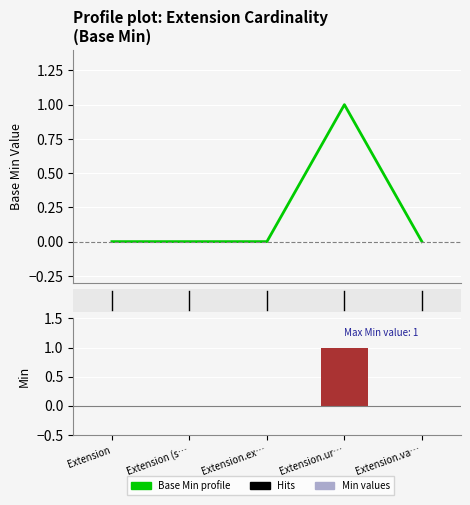

Is it true that the value at Extension (s… is 0?

False